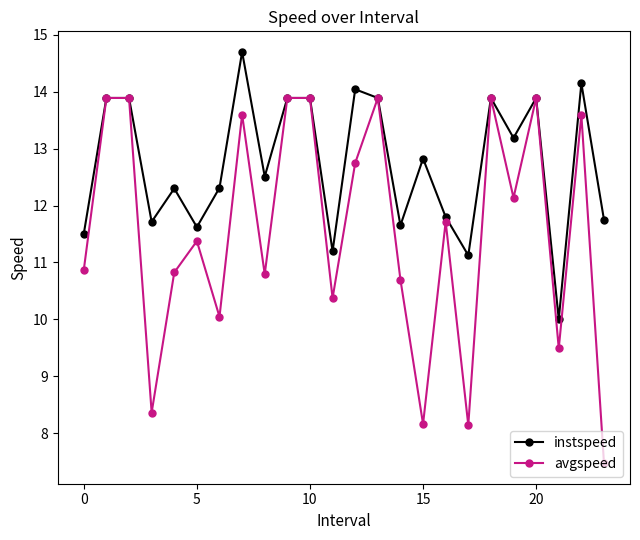

Rank the series by their maximum value, from lowest to highest.

avgspeed, instspeed